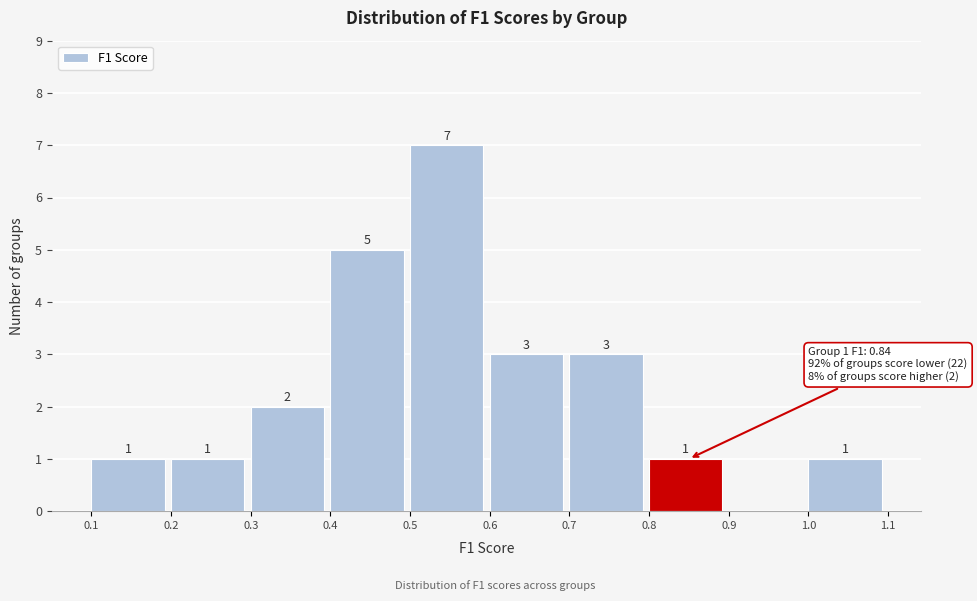

Over which range of the x-axis is the bar tallest?

0.5 to 0.6